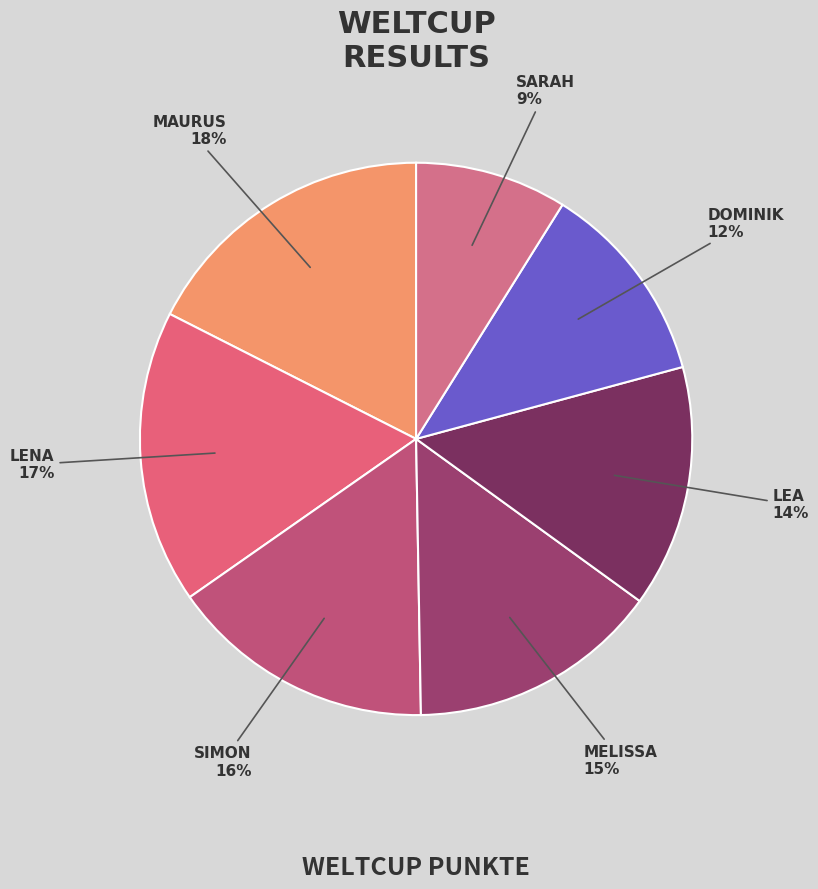

How many slices are in this pie chart?

7